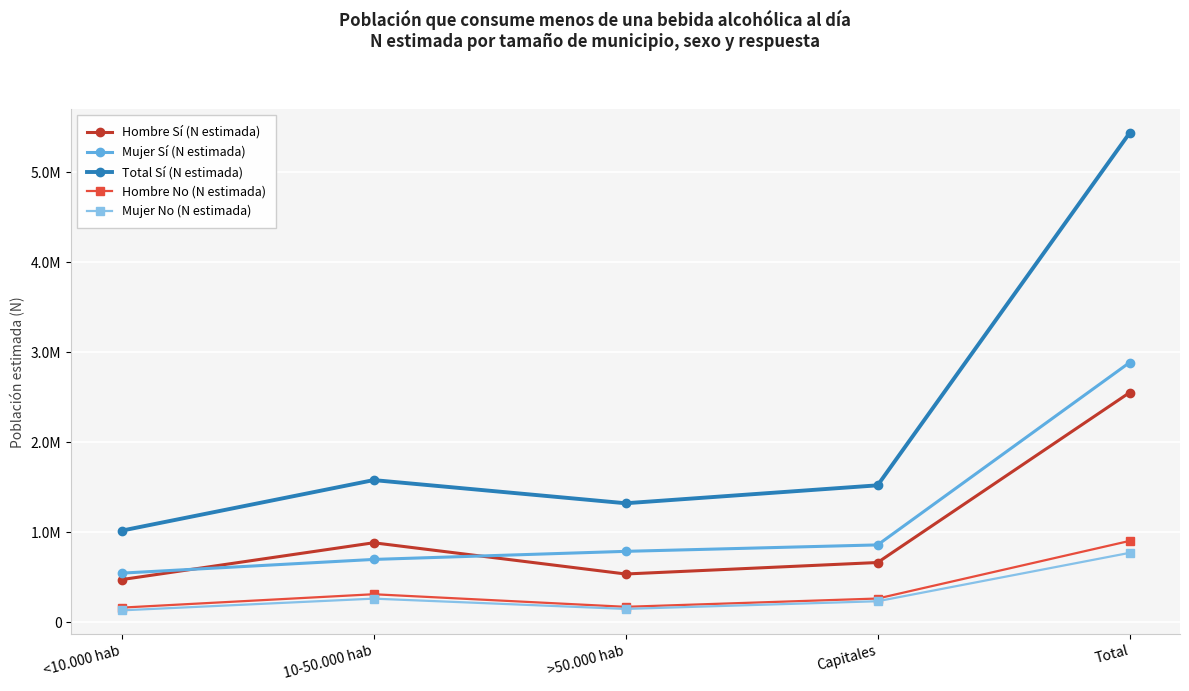

What is the minimum value for Mujer Sí (N estimada)?

544348